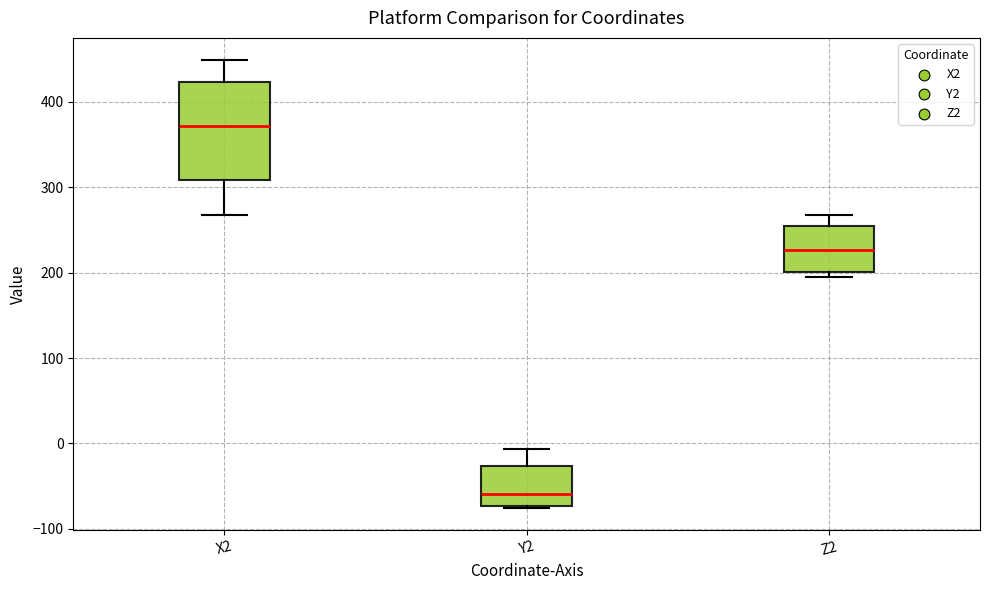

Where does the median line of the box for Y2 sit on the y-axis? The values are not printed on the chart, so give them approximately, as read against the axis.

-60